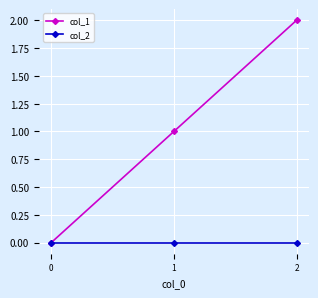

What is the average value of the col_1 series?

1